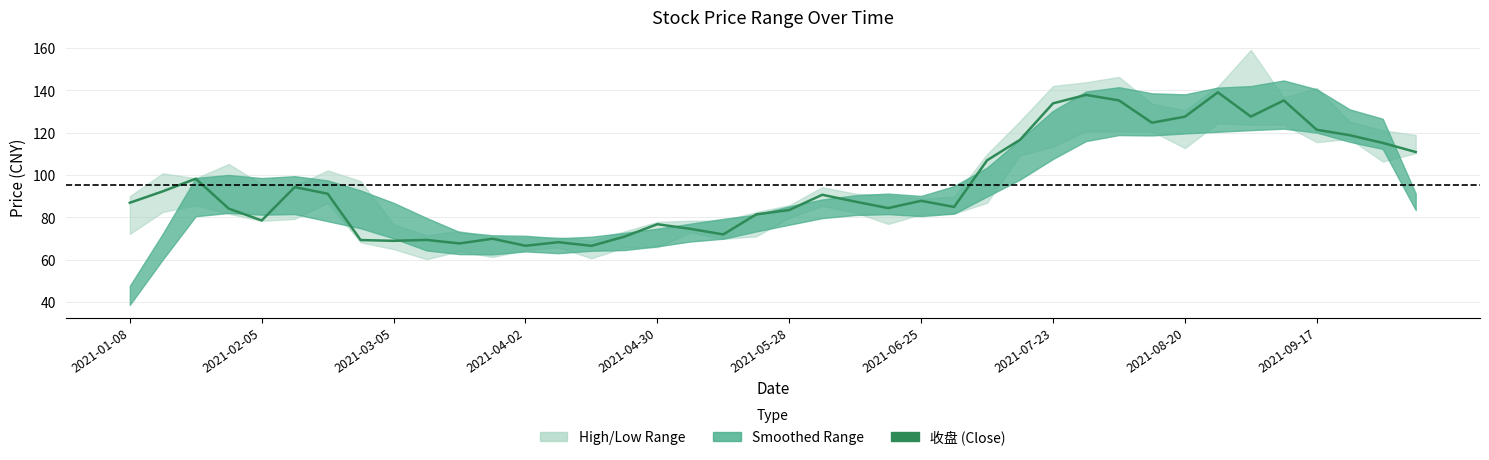

How many points are higher than both their immediate neighbors (excluding endpoints)?

11